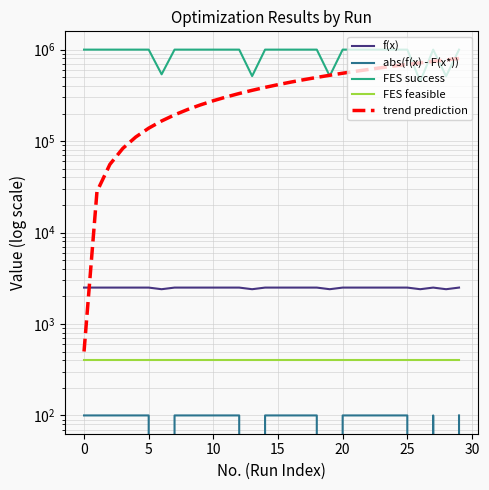

What is the label of the 13th point from the right?

17